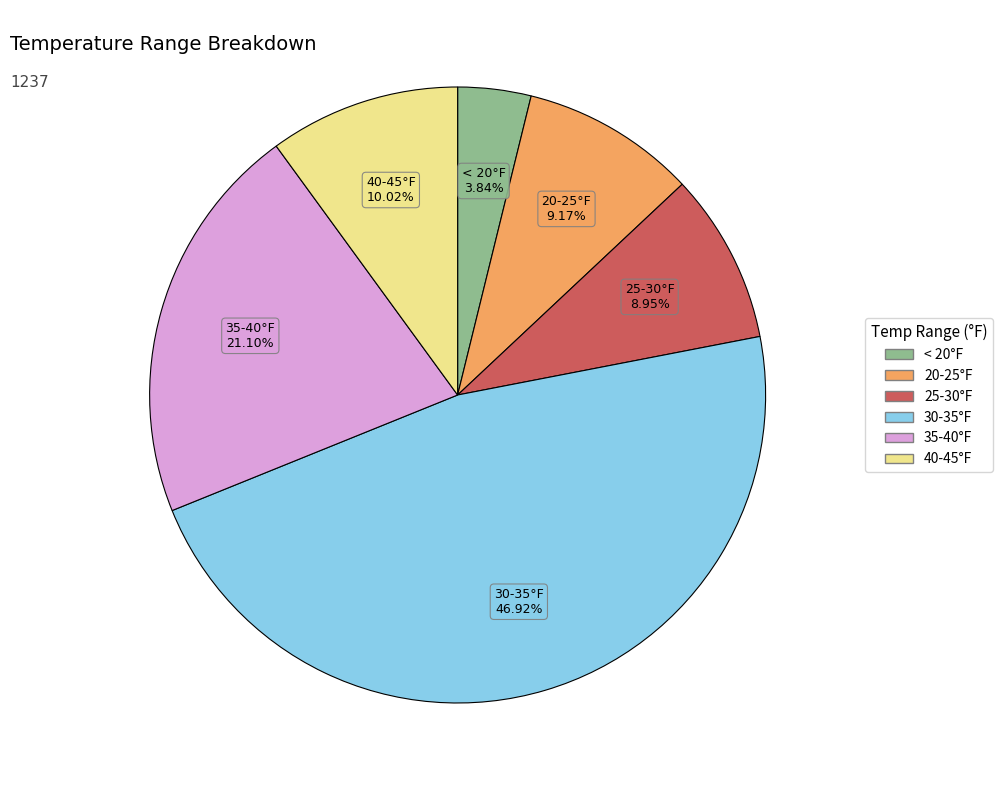

Is there a majority slice in this chart?

No